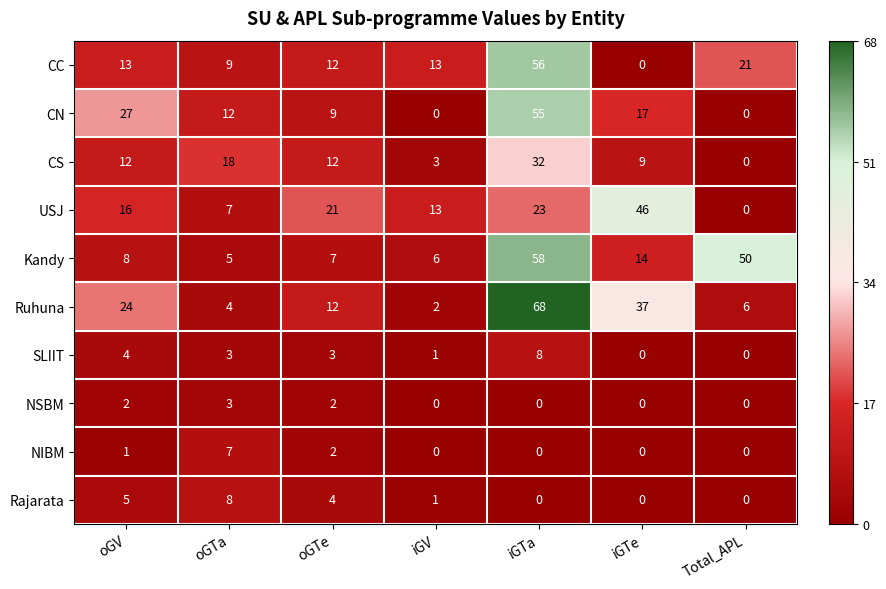

What is the difference between the second highest and minimum values in the CS series?

18